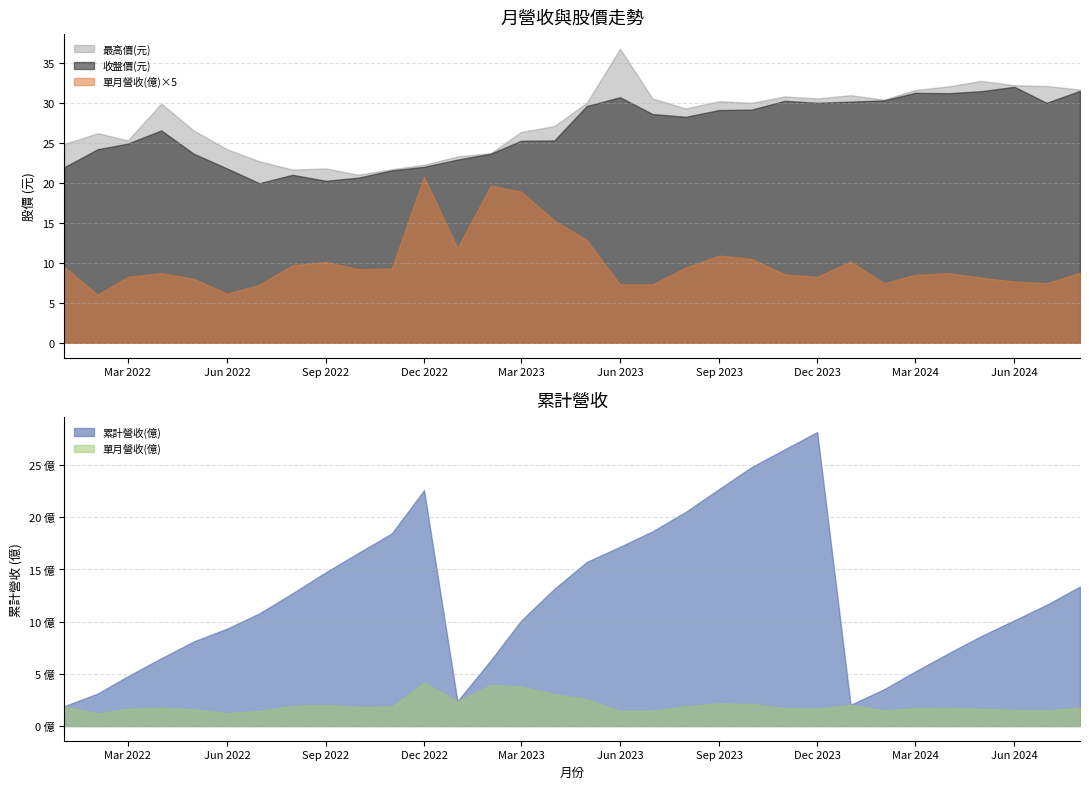

What is the minimum value for 單月營收(億)?

1.2